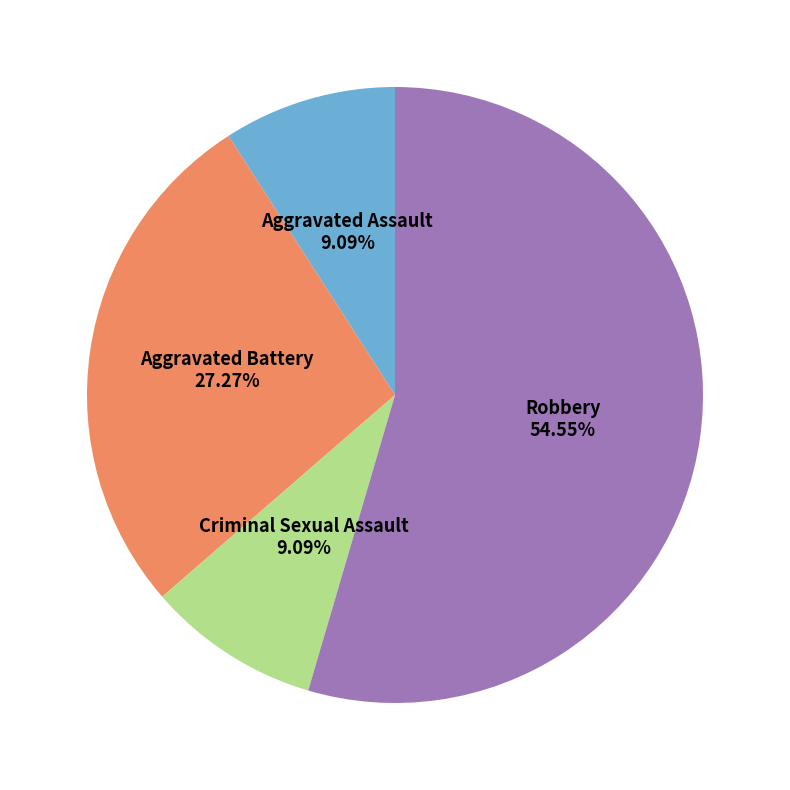

What is the largest slice in the pie chart?

Robbery